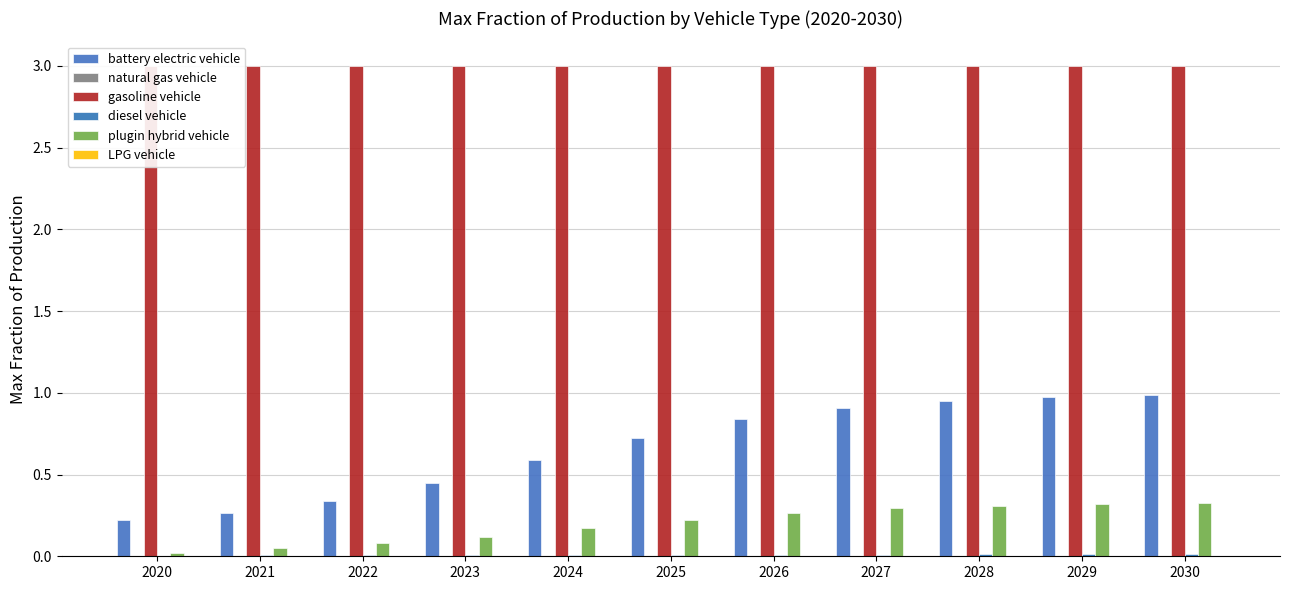

What are all the series names shown in the legend?

battery electric vehicle, natural gas vehicle, gasoline vehicle, diesel vehicle, plugin hybrid vehicle, LPG vehicle